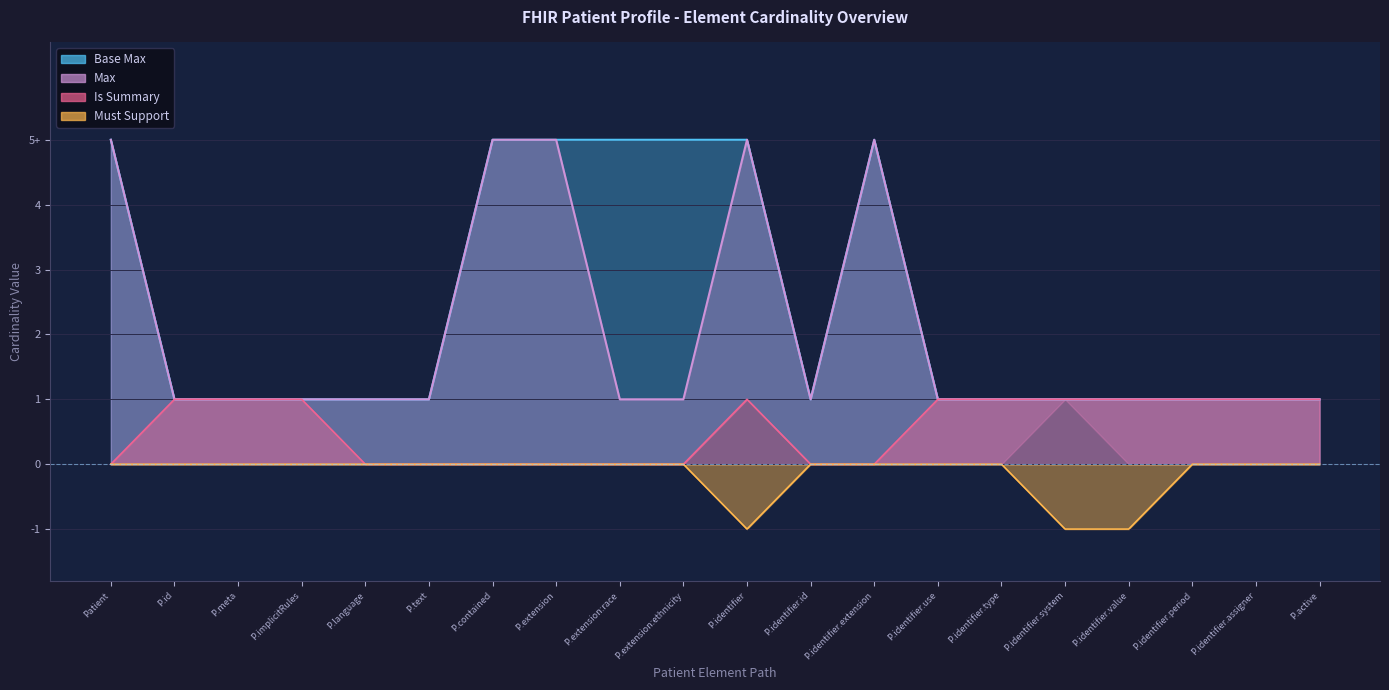

At which category is the sum across all series the highest?

Patient